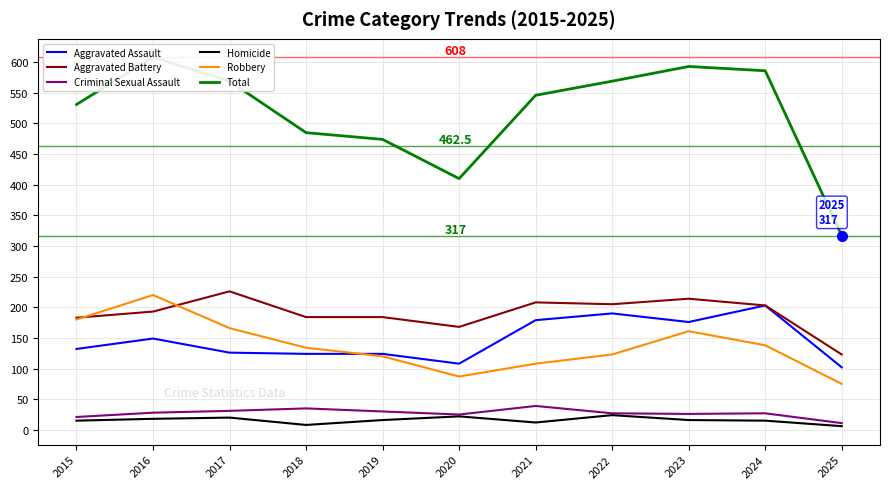

What is the smallest value displayed?

6